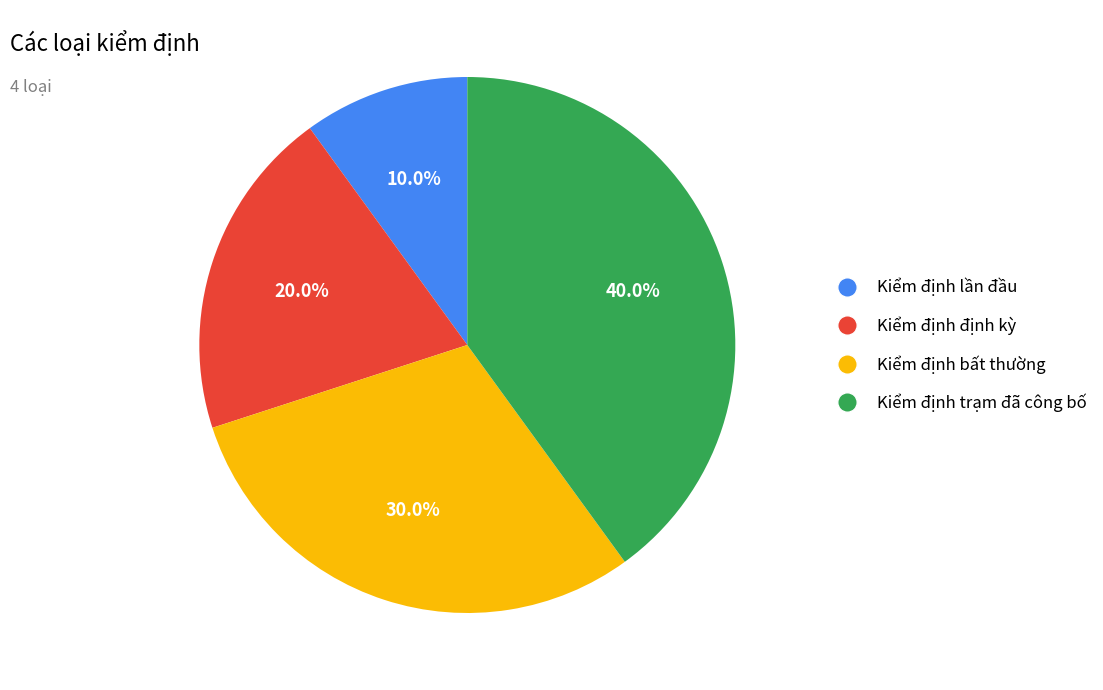

How many segments does this pie chart have?

4